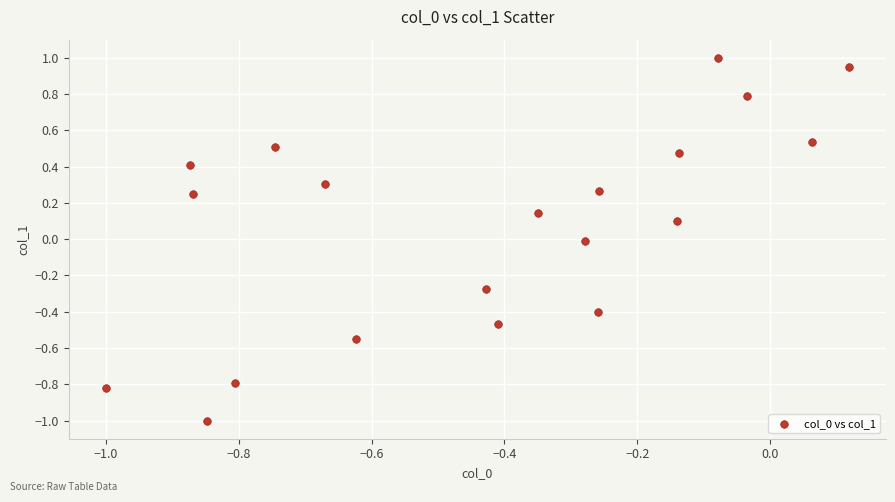

What is the range of X values (max minus min)?

1.1